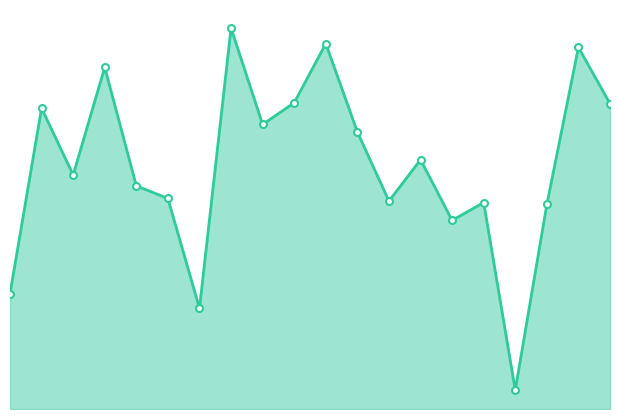

What is the maximum value shown in the chart?

0.9